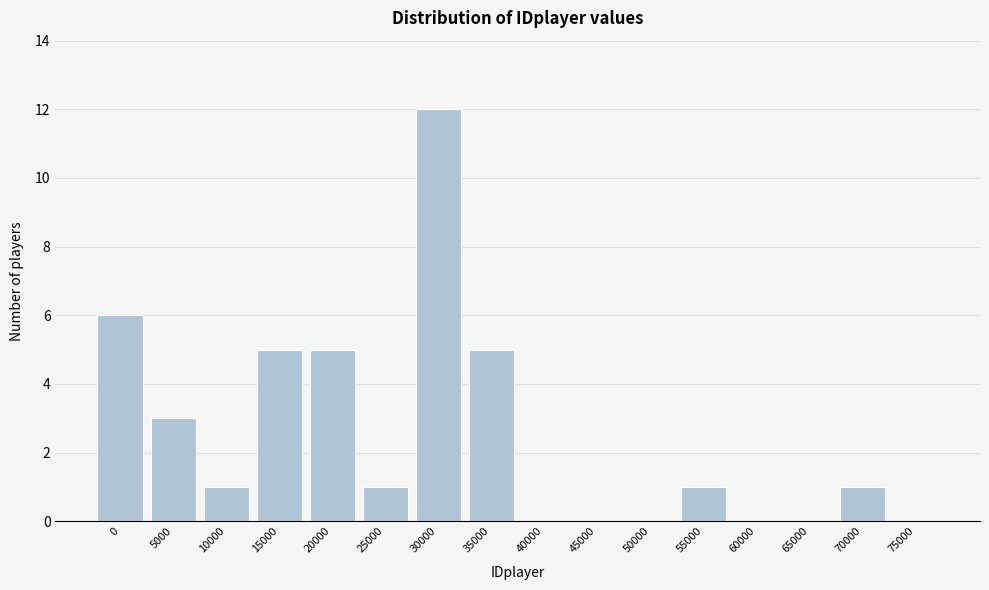

Reading right to left, transcribe all the data shown in this chart.

75000=0	70000=1	65000=0	60000=0	55000=1	50000=0	45000=0	40000=0	35000=5	30000=12	25000=1	20000=5	15000=5	10000=1	5000=3	0=6